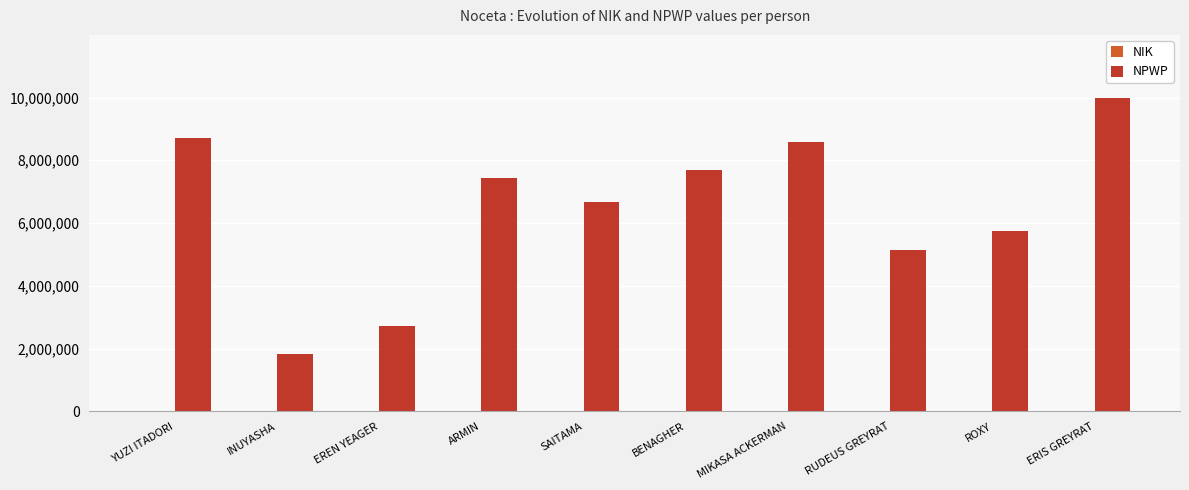

The value of NPWP at ERIS GREYRAT is 5927425. True or false?

False